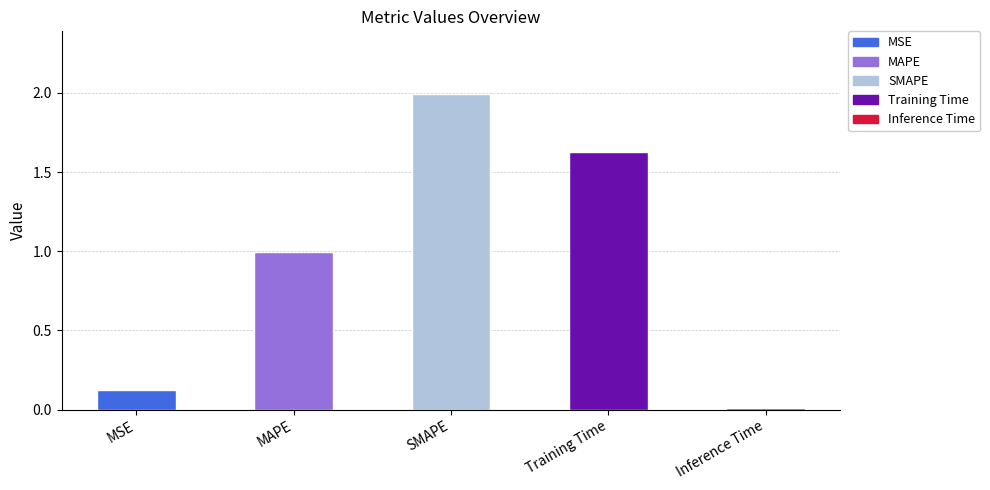

List the labels in order of value, smallest first.

Inference Time, MSE, MAPE, Training Time, SMAPE